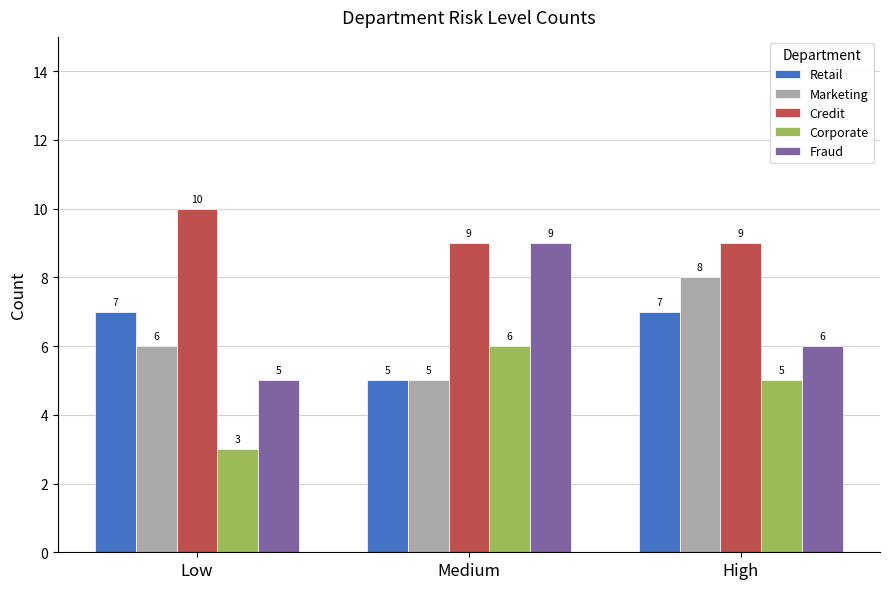

What is the value of the Fraud bar at the 3rd from the left?

6